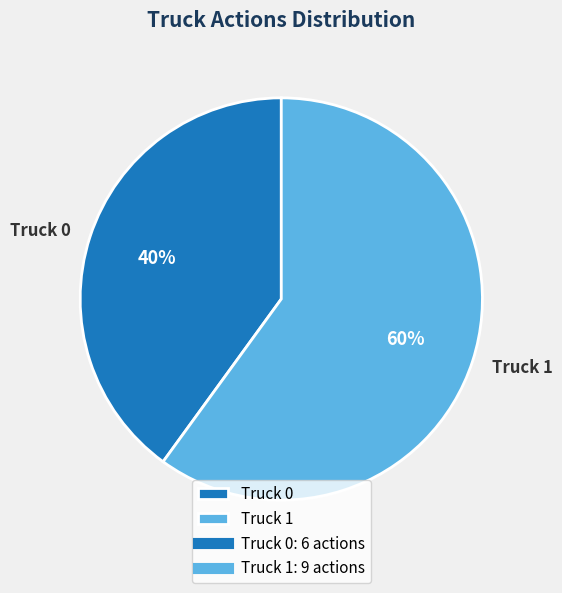

Is the sum of Truck 0 and Truck 1 greater than half?

Yes